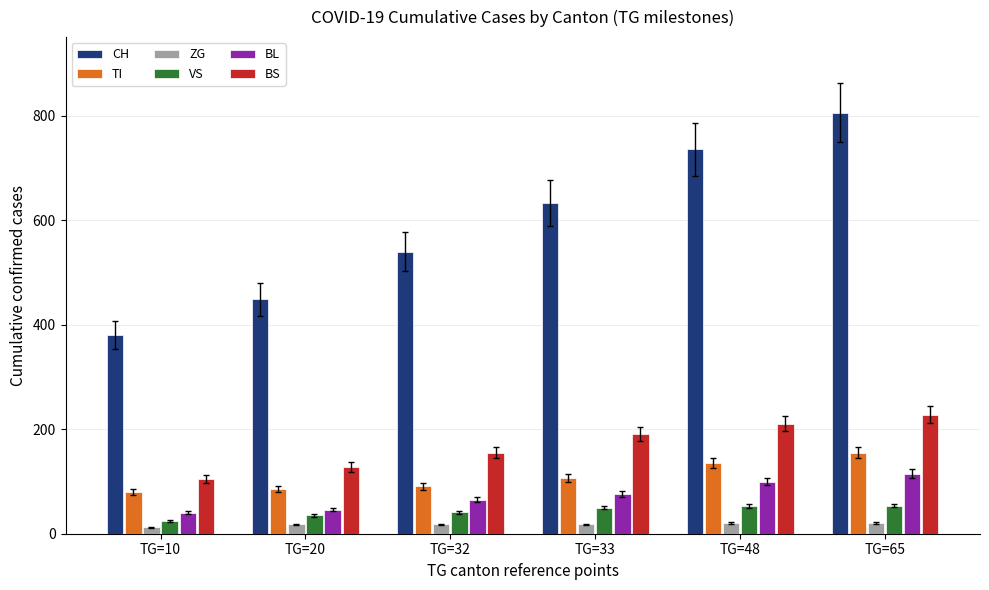

Is it true that TI equals 81 at TG=65?

False